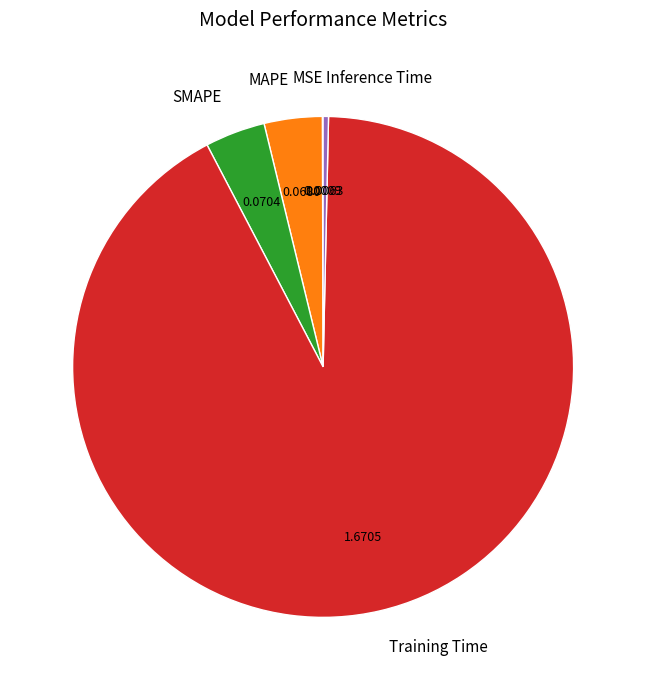

Is there a majority slice in this chart?

Yes